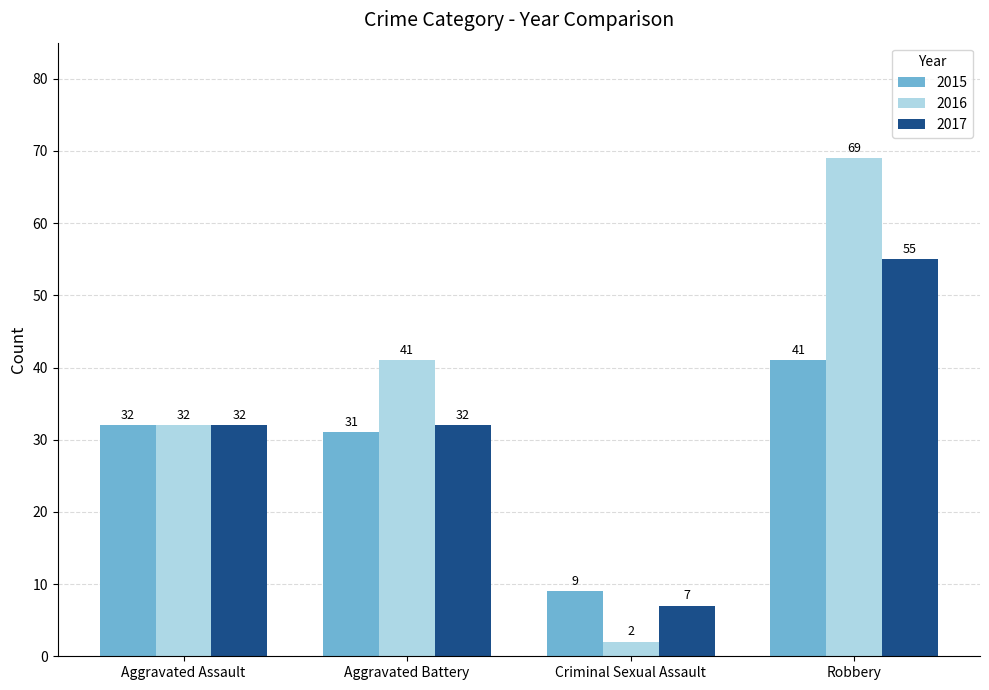

How many bars are there in each group?

3